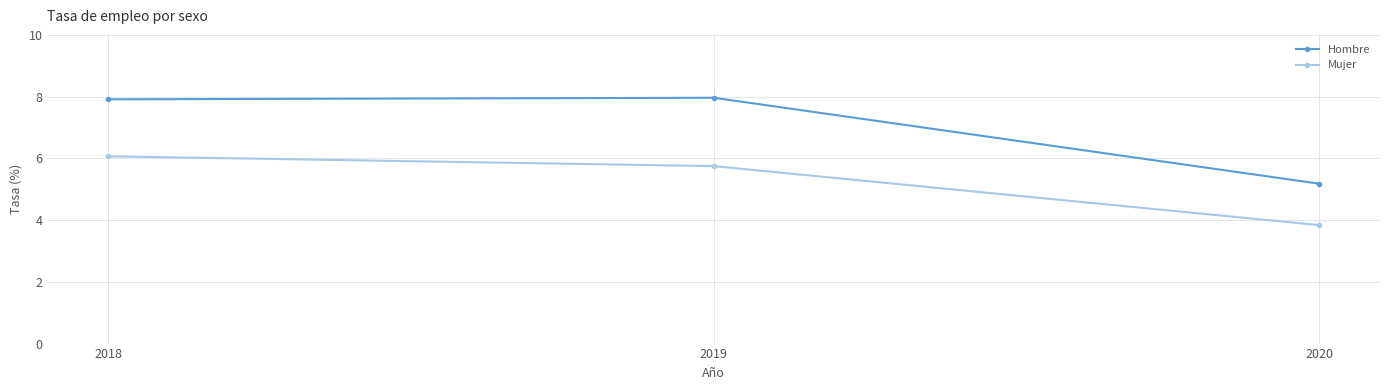

What is the spread (max minus min) of values at 2019?

2.2